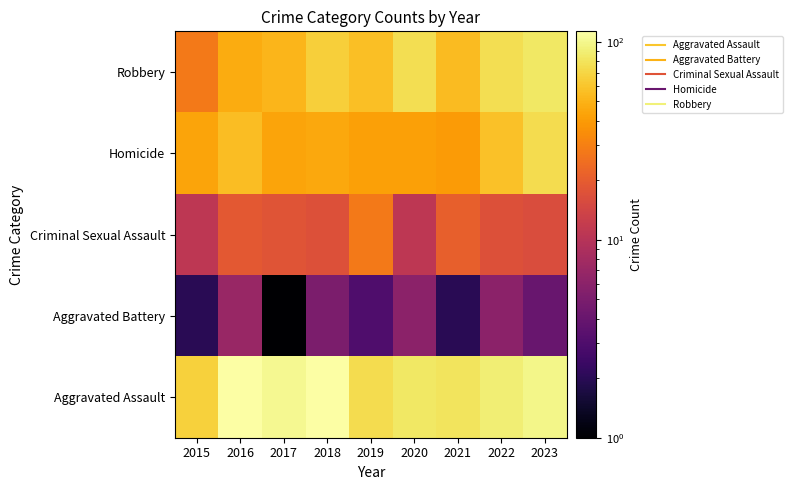

Reading left to right, list all the values displayed in this chart.

Robbery: 2015=28	2016=47	2017=52	2018=66	2019=57	2020=76	2021=54	2022=76	2023=83
Homicide: 2015=44	2016=55	2017=44	2018=45	2019=42	2020=42	2021=40	2022=58	2023=75
Criminal Sexual Assault: 2015=11	2016=19	2017=18	2018=17	2019=28	2020=11	2021=21	2022=17	2023=16
Aggravated Battery: 2015=2	2016=7	2017=1	2018=5	2019=3	2020=6	2021=2	2022=6	2023=4
Aggravated Assault: 2015=67	2016=112	2017=103	2018=113	2019=74	2020=84	2021=81	2022=90	2023=98